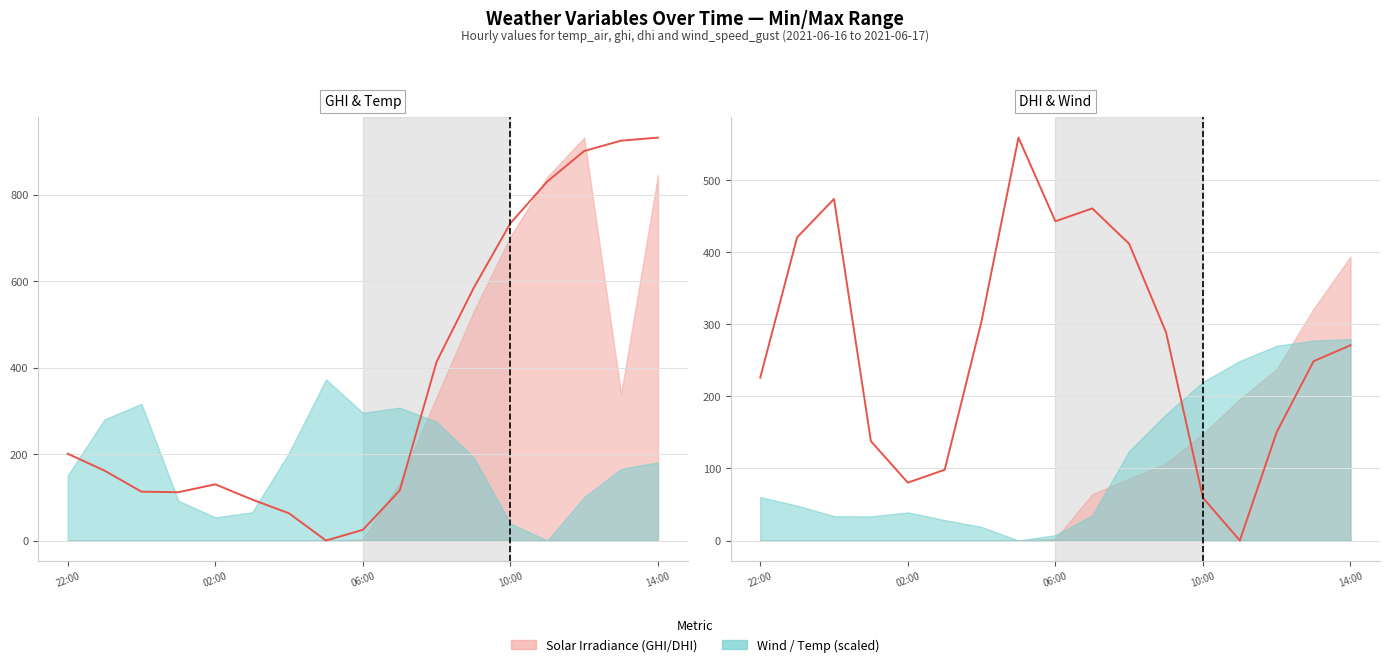

Where is the data nearest to the value 279?

14:00